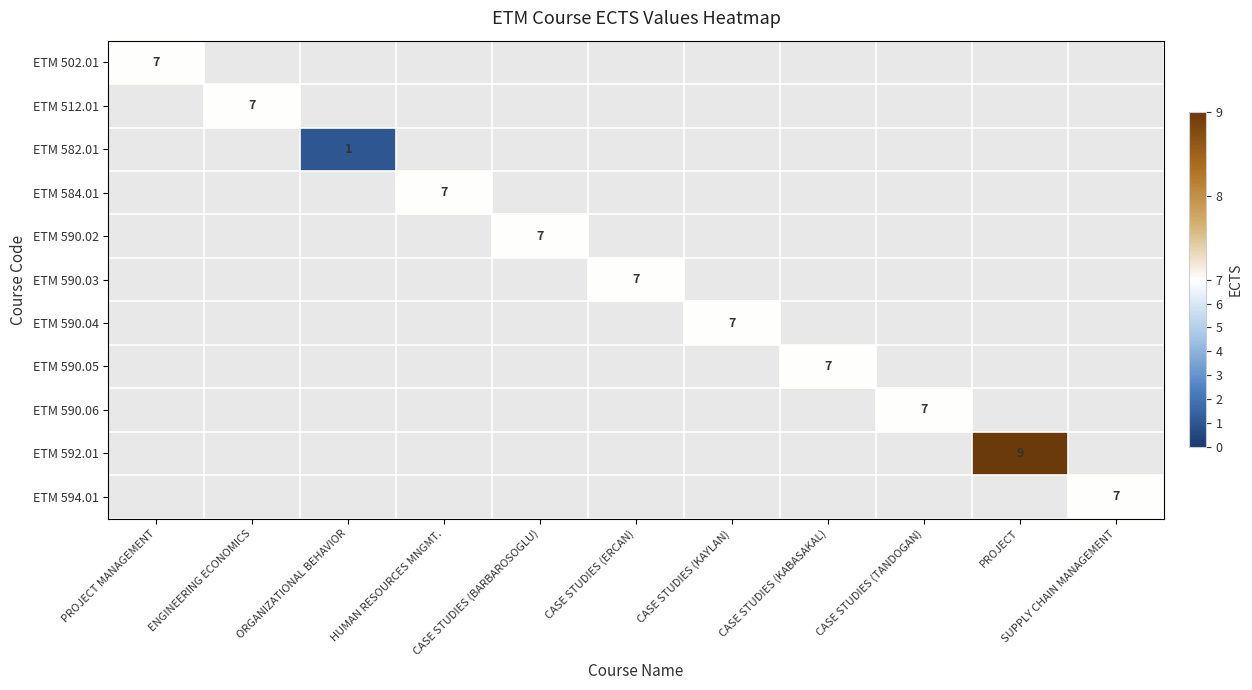

The value of ETM 584.01 at HUMAN RESOURCES MNGMT. is 7. True or false?

True